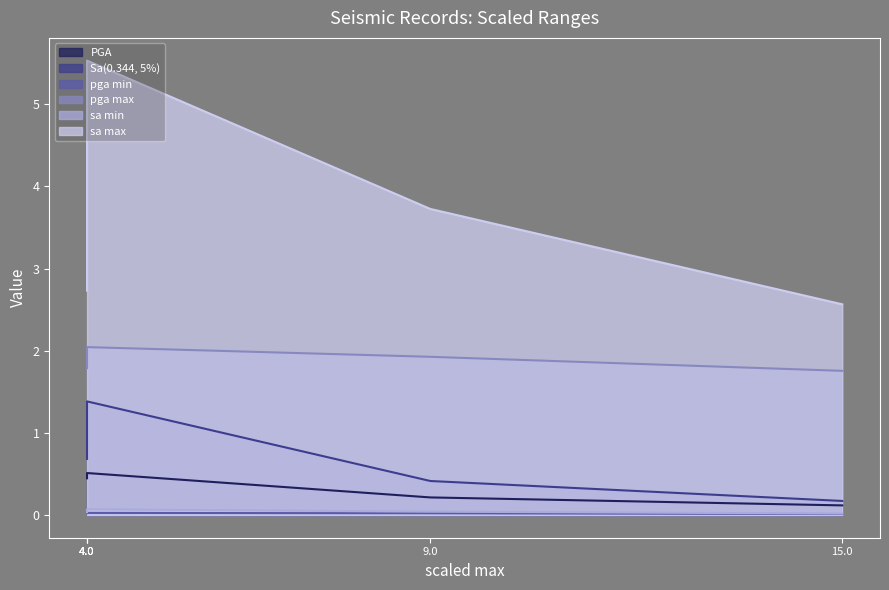

Which series has the largest total across all categories?

sa max